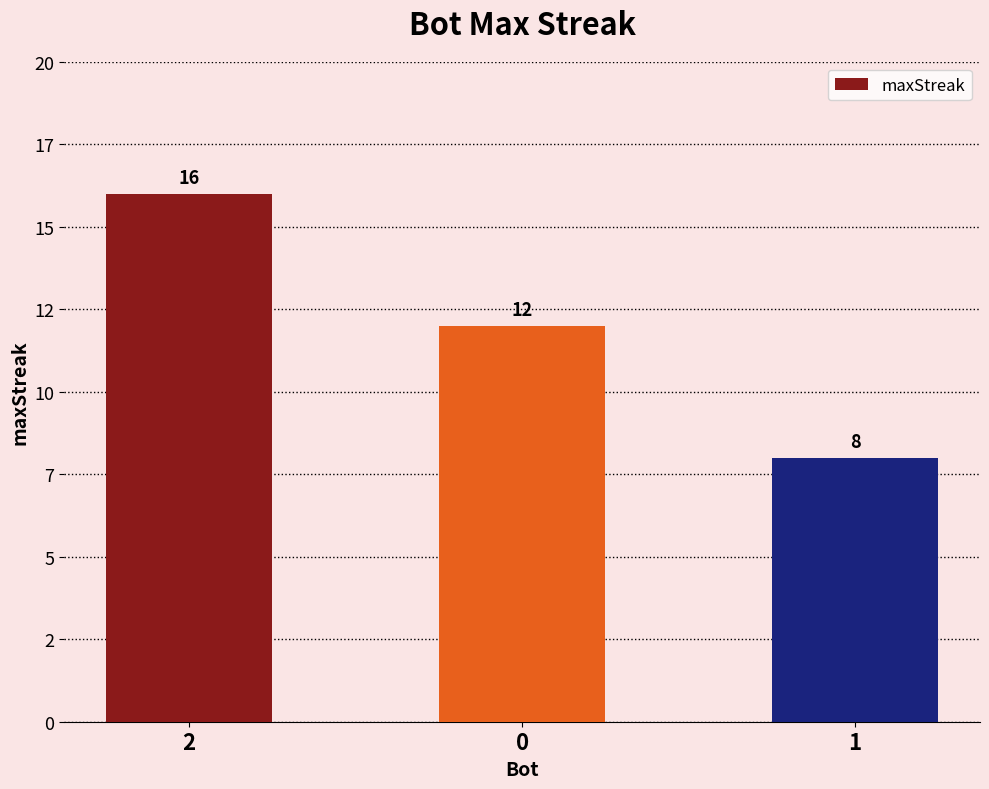

What is the label of the 1st bar from the left?

2